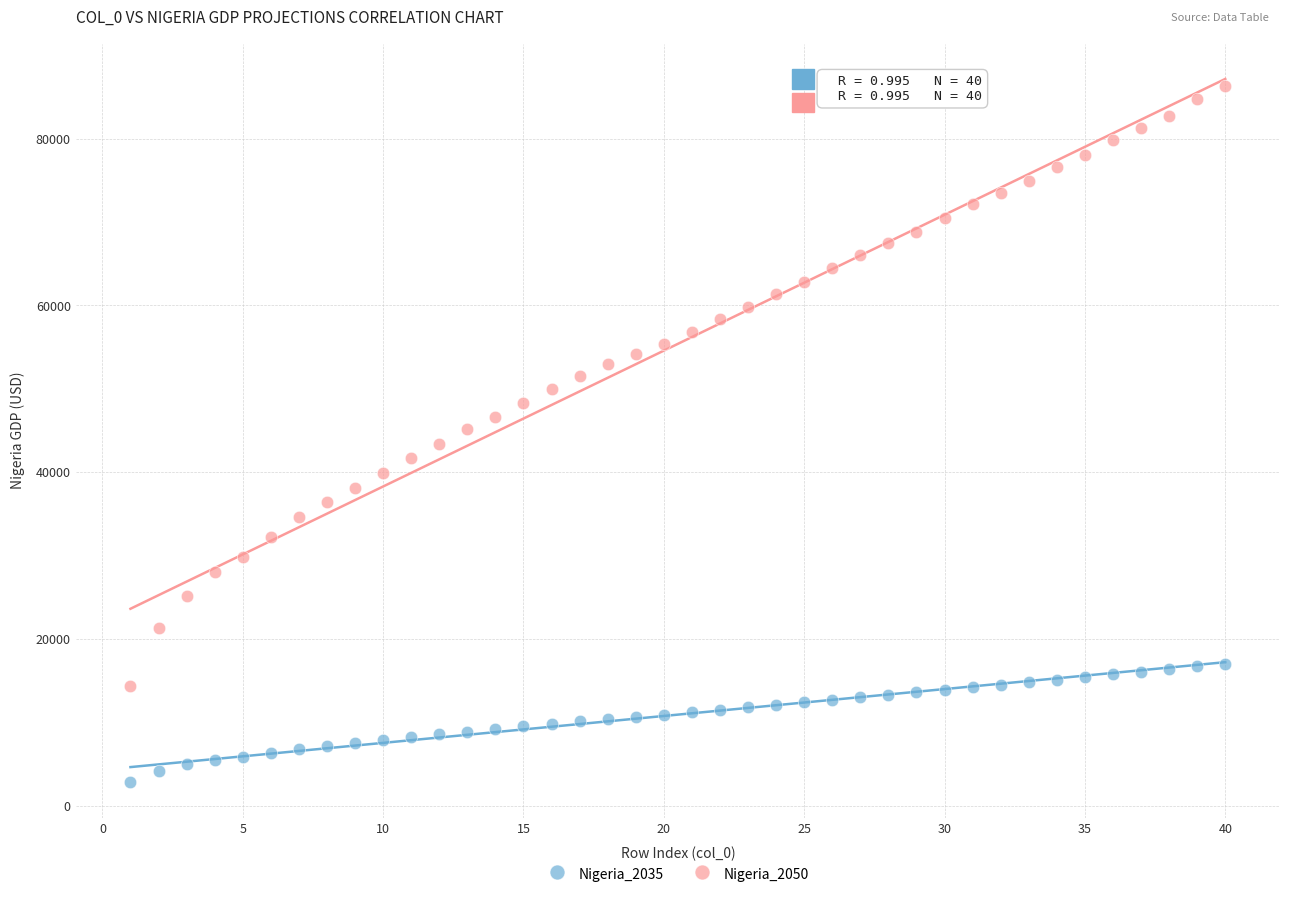

Which series contains the lowest Y value?

Nigeria_2035